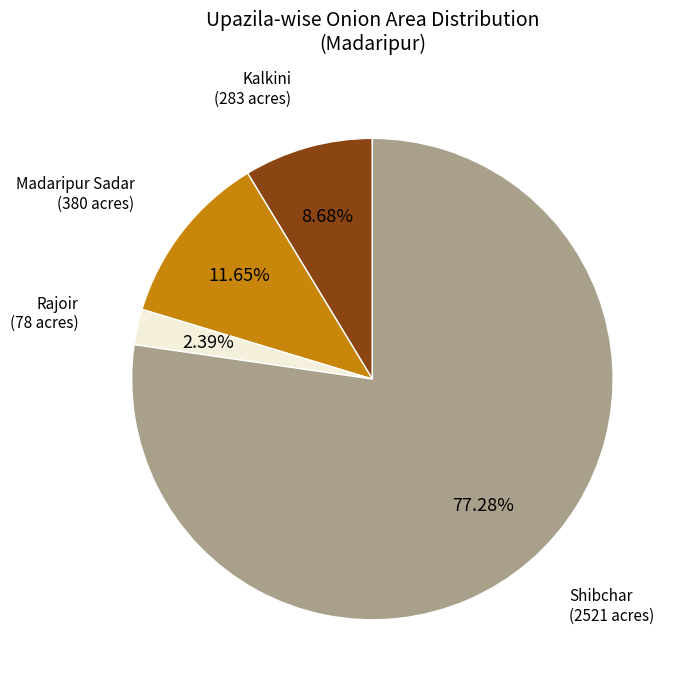

What percentage do Kalkini and Rajoir together represent?

11.1%